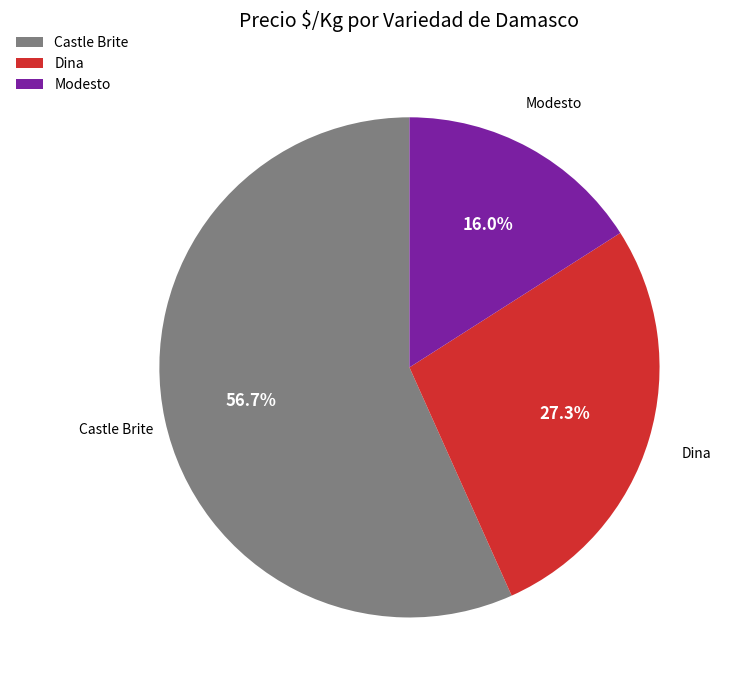

Which category has the biggest portion of the pie?

Castle Brite